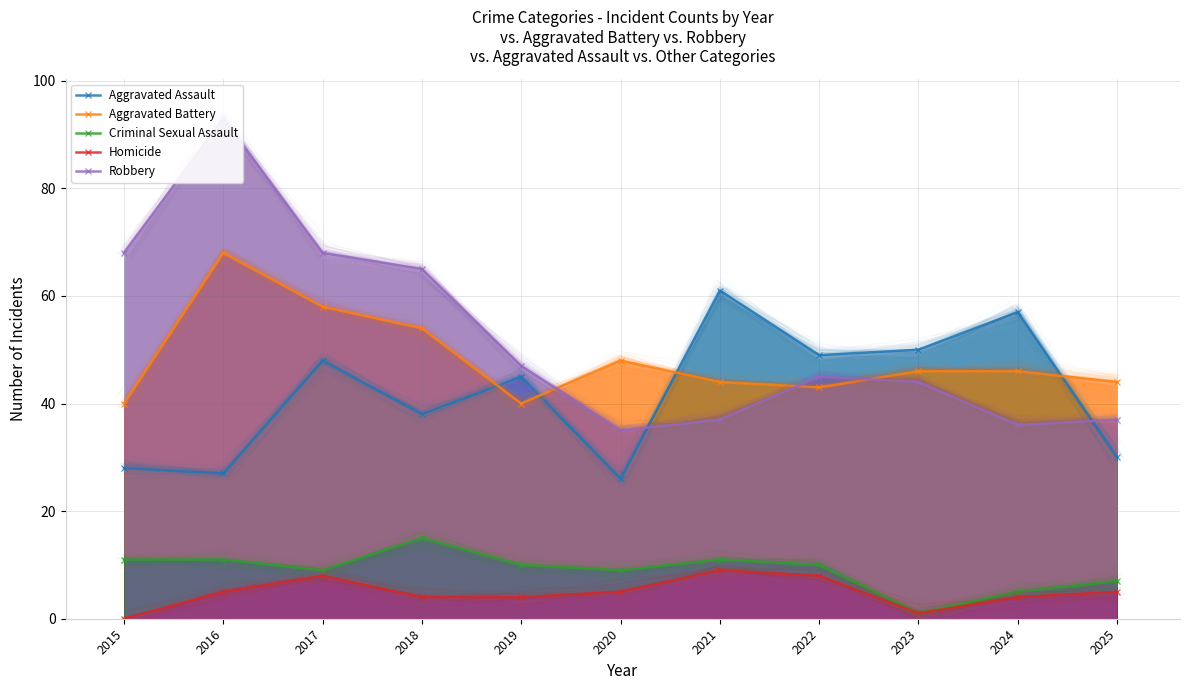

How many data points in Aggravated Battery are less than 46?

5